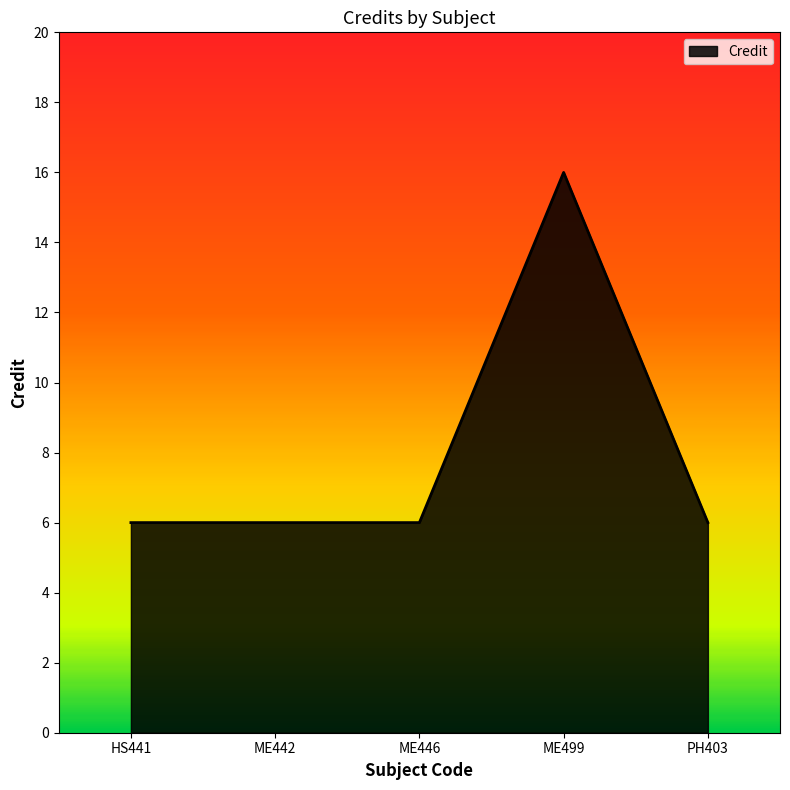

What is the ratio of the value at HS441 to the value at ME442?

1.0